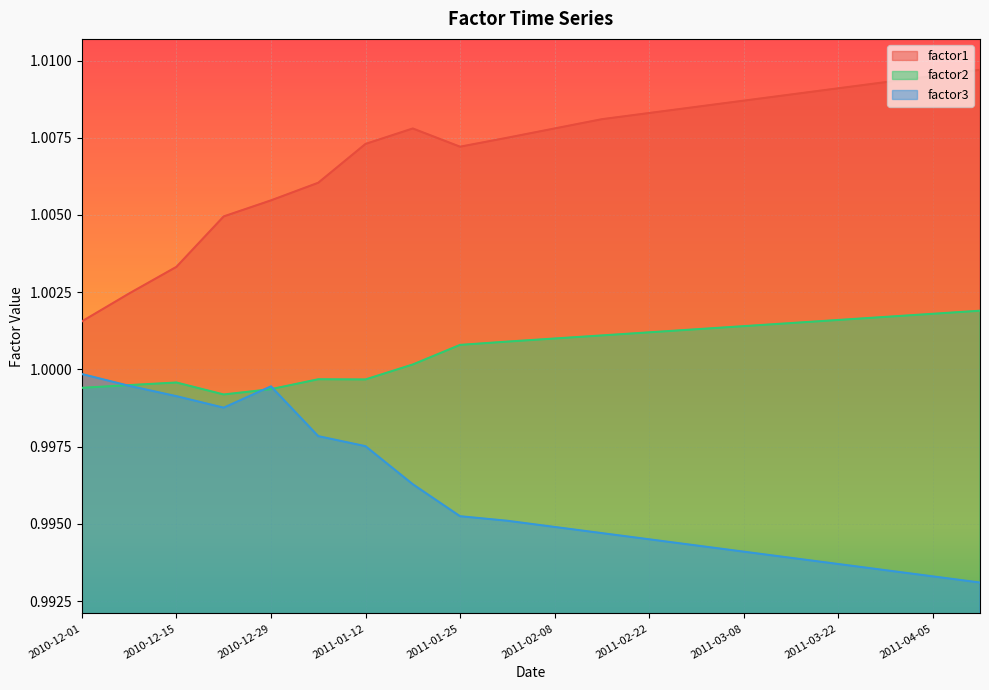

True or false: factor1 and factor2 intersect in this chart.

False